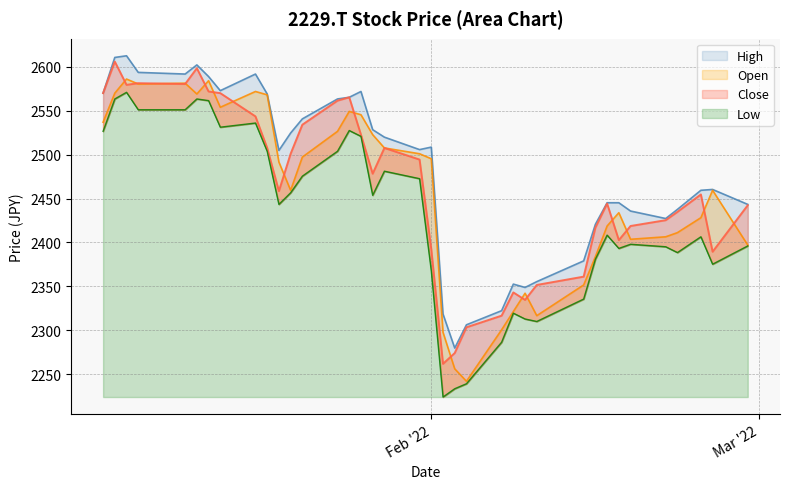

What is the difference between the second highest and minimum values in the High series?

331.1